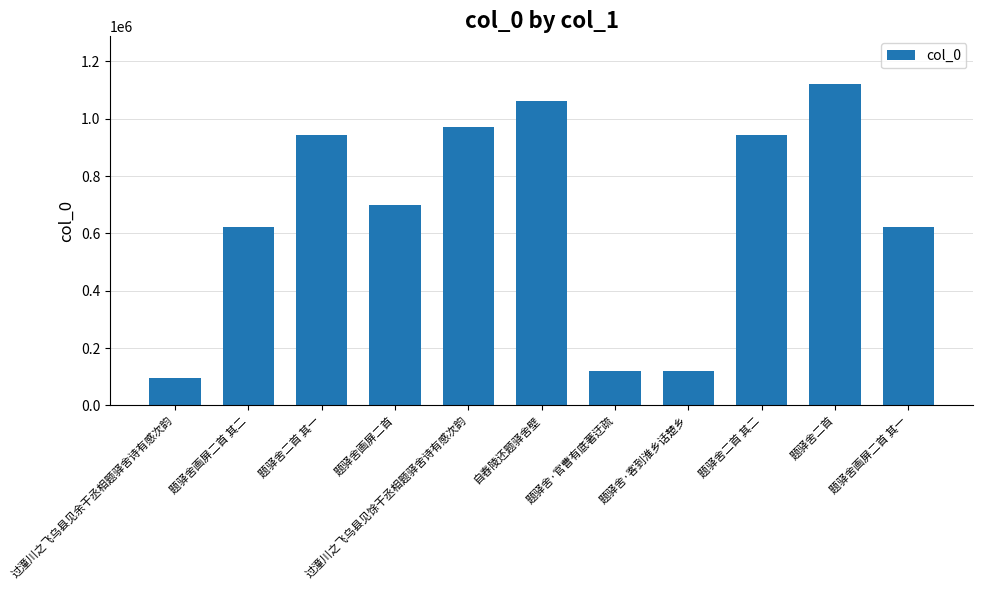

Are the bars horizontal?

No